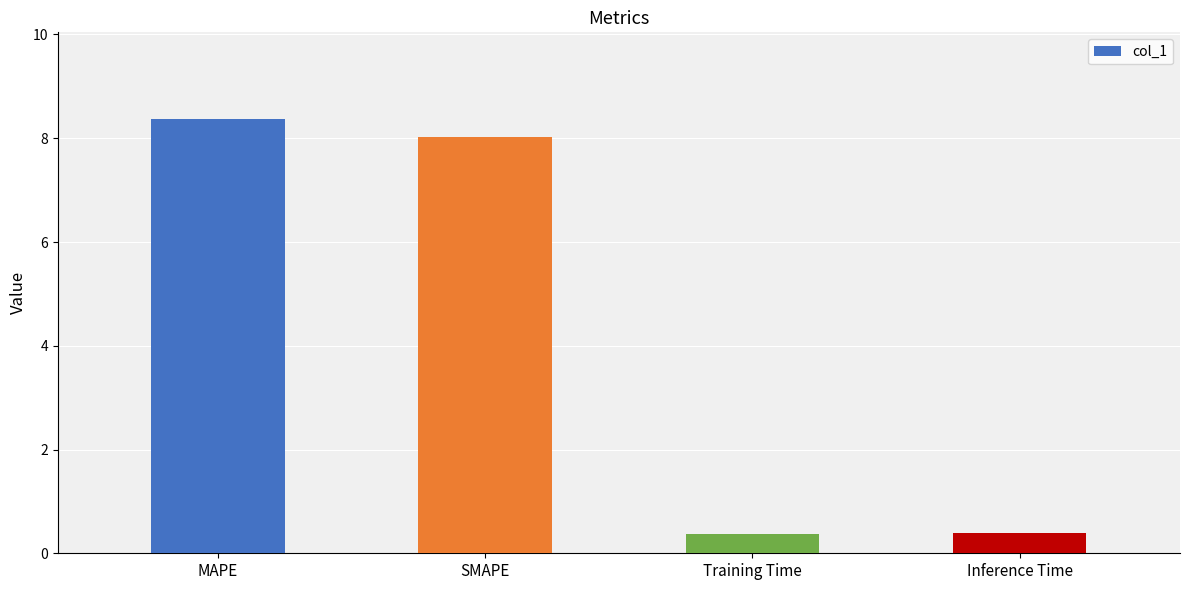

What is the minimum value shown in the chart?

0.4